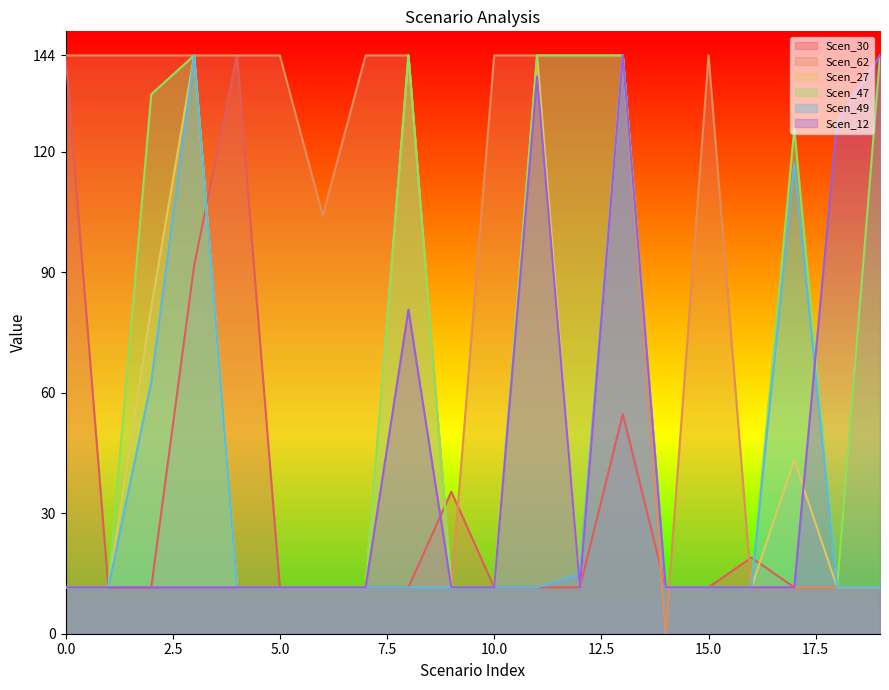

Which series changed the most between 144.0 and 144.0?

Scen_62